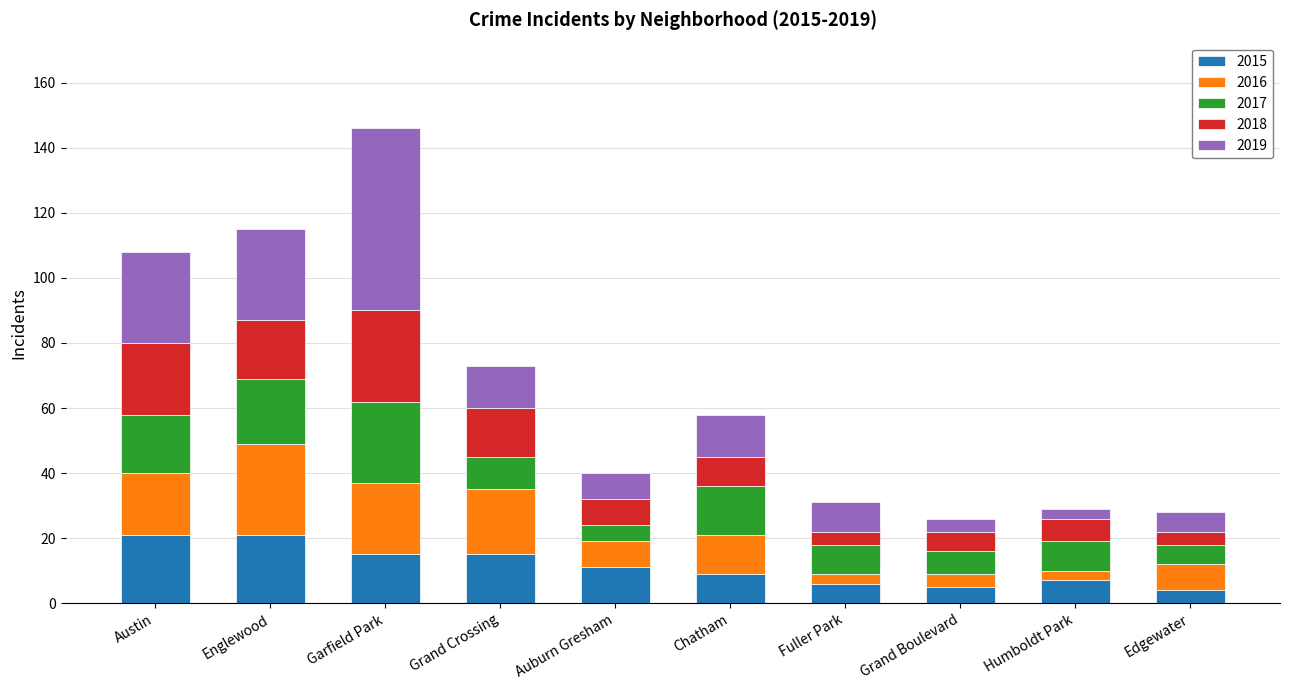

What is the highest value of the 2015 series?

21